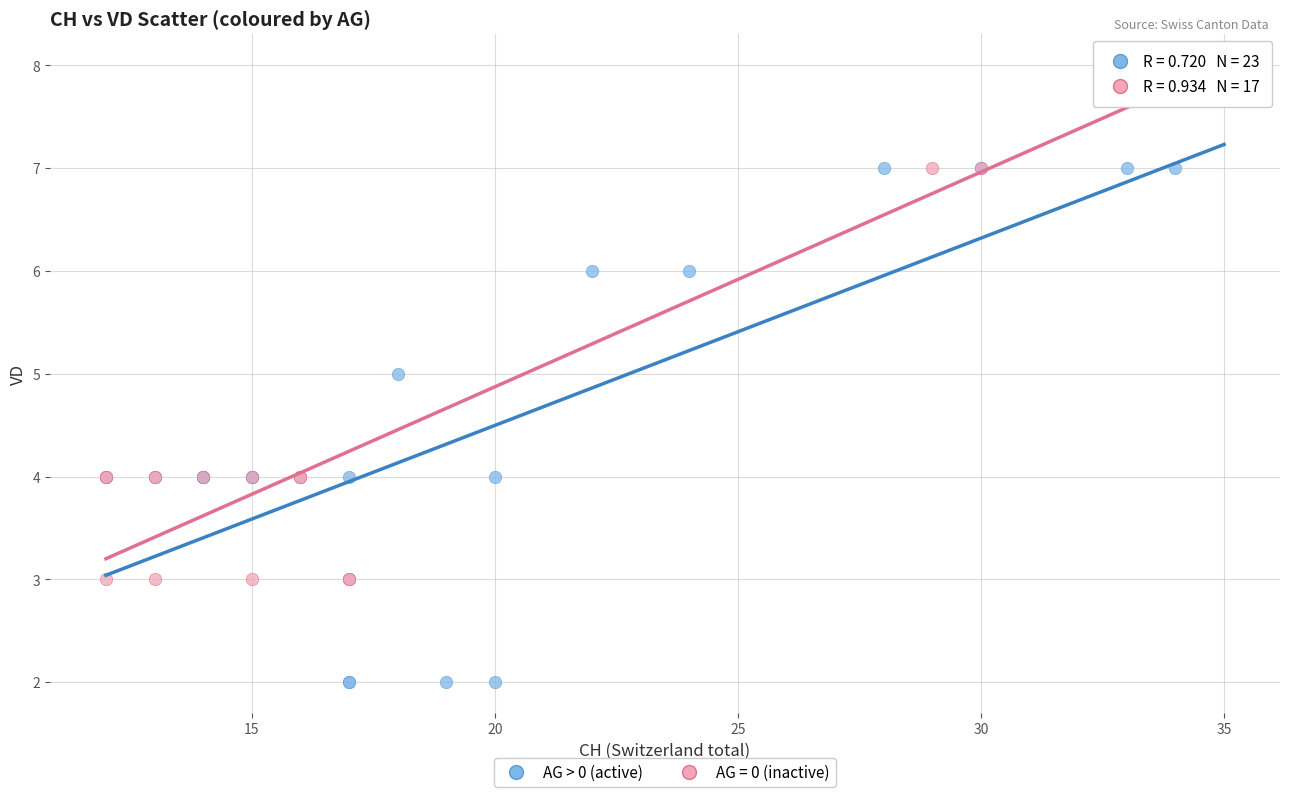

Which series reaches the maximum Y coordinate?

AG = 0 (inactive)